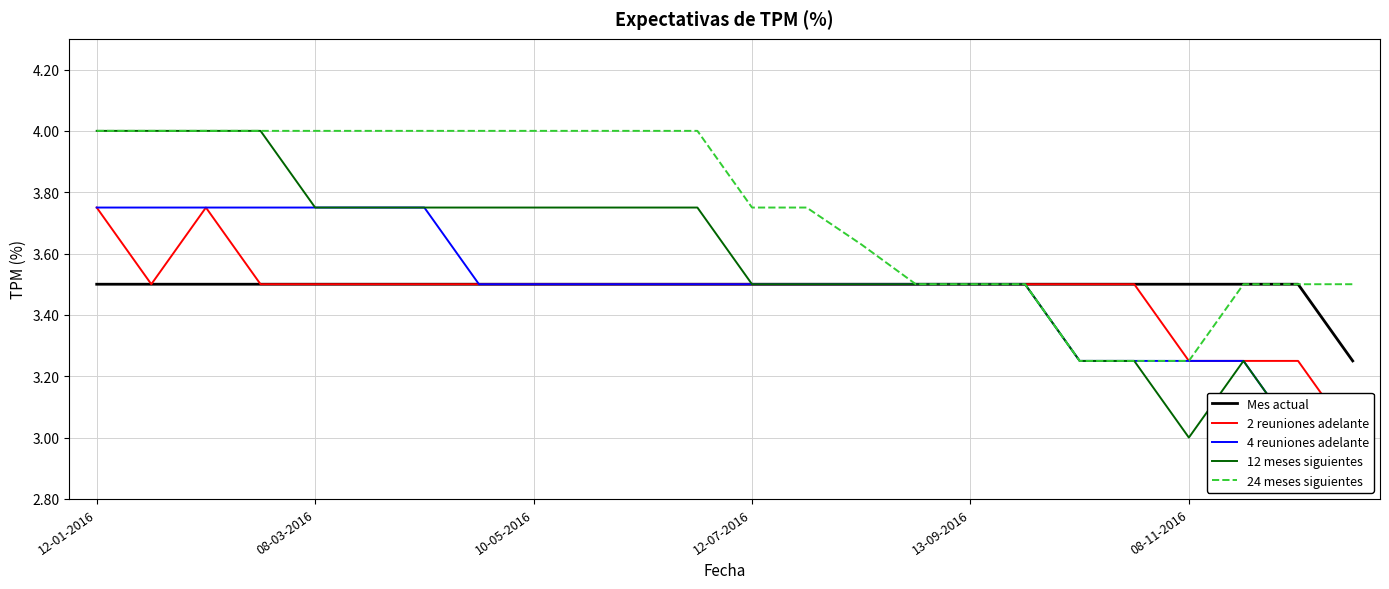

Reading left to right, extract all data points from this chart.

Mes actual: 3.5	3.5	3.5	3.5	3.5	3.5	3.5	3.5	3.5	3.5	3.5	3.5	3.5	3.5	3.5	3.5	3.5	3.5	3.5	3.5	3.5	3.5	3.5	3.2
2 reuniones adelante: 3.8	3.5	3.8	3.5	3.5	3.5	3.5	3.5	3.5	3.5	3.5	3.5	3.5	3.5	3.5	3.5	3.5	3.5	3.5	3.5	3.2	3.2	3.2	3.0
4 reuniones adelante: 3.8	3.8	3.8	3.8	3.8	3.8	3.8	3.5	3.5	3.5	3.5	3.5	3.5	3.5	3.5	3.5	3.5	3.5	3.2	3.2	3.2	3.2	3.0	3.0
12 meses siguientes: 4.0	4.0	4.0	4.0	3.8	3.8	3.8	3.8	3.8	3.8	3.8	3.8	3.5	3.5	3.5	3.5	3.5	3.5	3.2	3.2	3.0	3.2	3.0	3.0
24 meses siguientes: 4.0	4.0	4.0	4.0	4.0	4.0	4.0	4.0	4.0	4.0	4.0	4.0	3.8	3.8	3.6	3.5	3.5	3.5	3.2	3.2	3.2	3.5	3.5	3.5